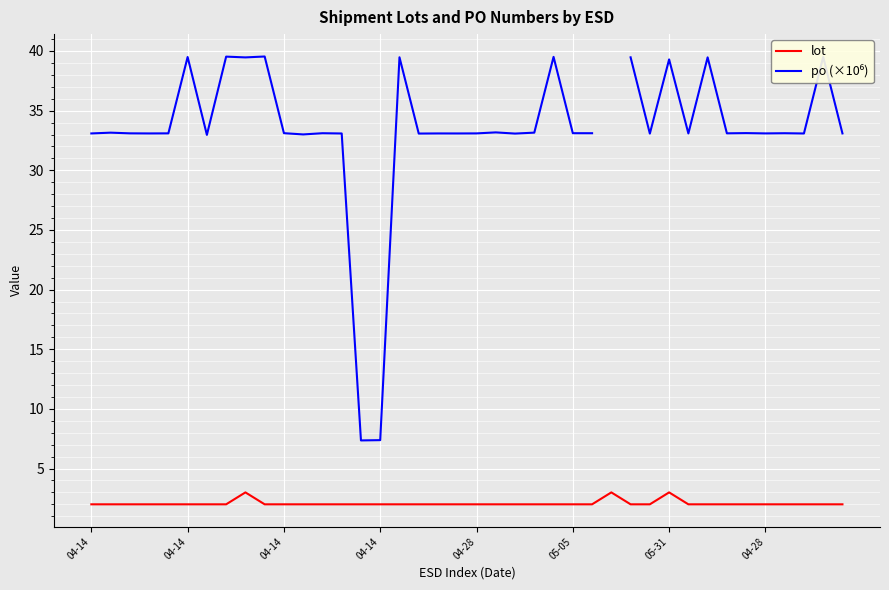

What is the total value across all series at 24?

41.5